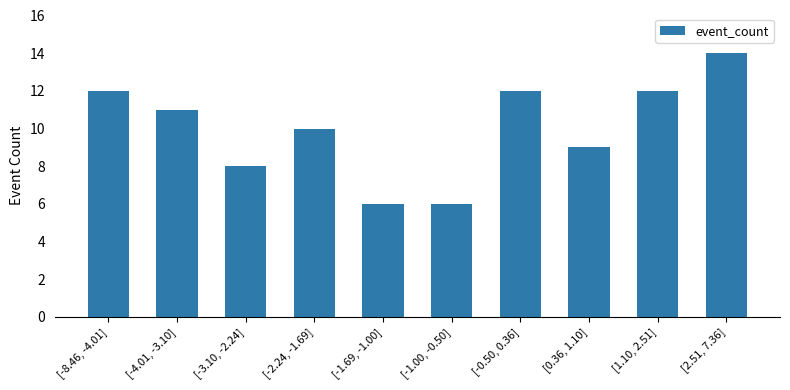

What is the average value?

10